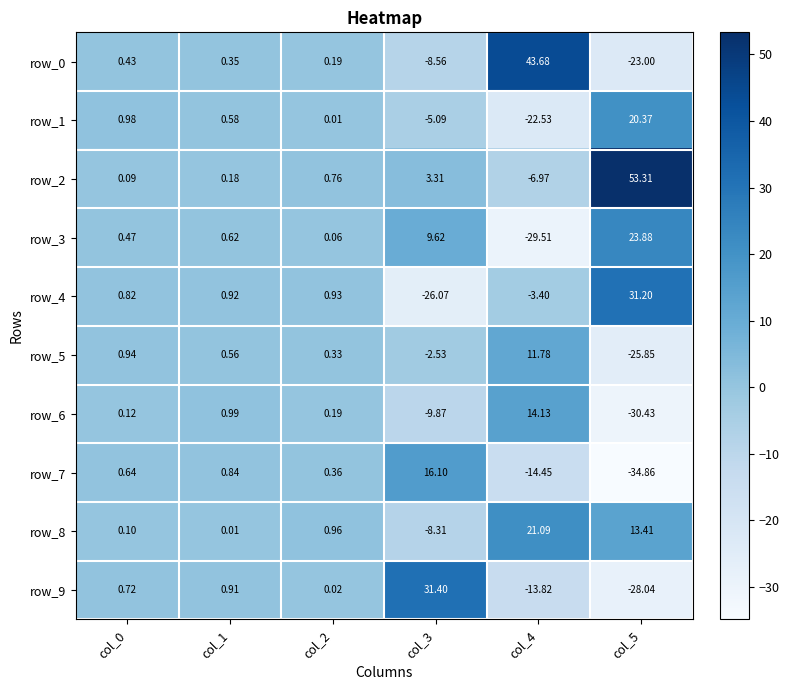

What is the minimum value shown in the chart?

-34.9